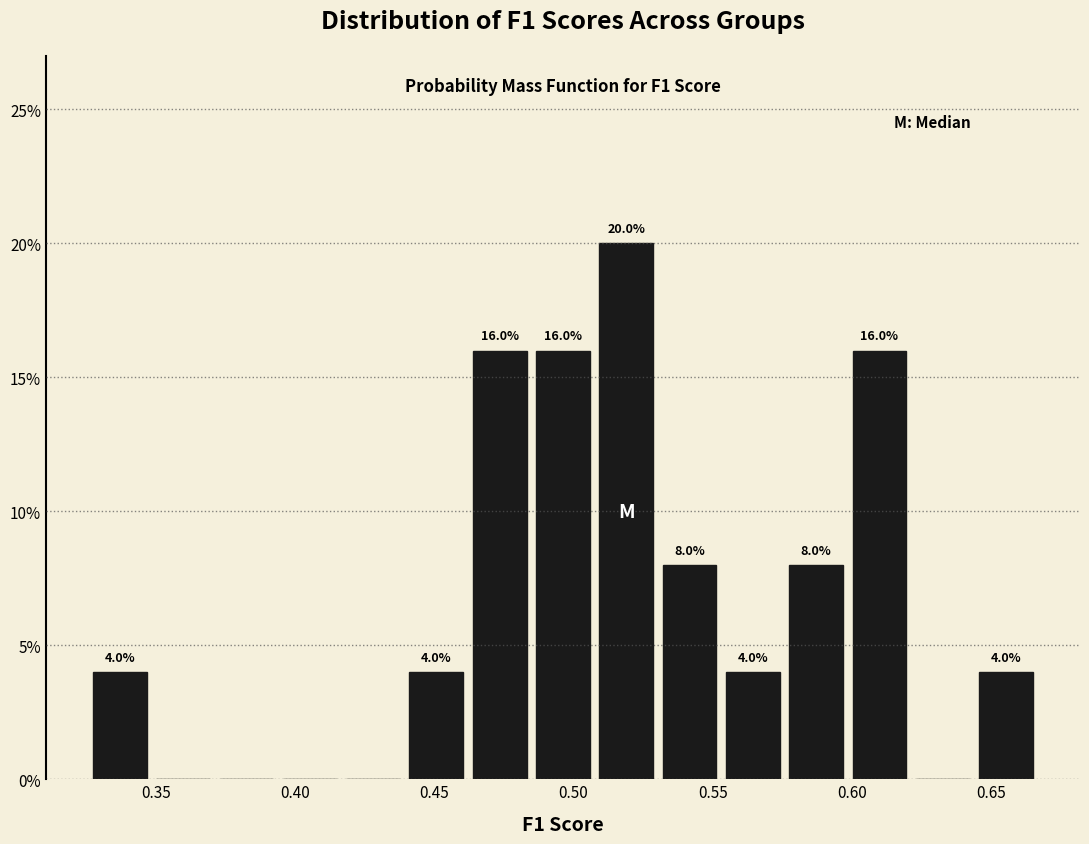

Which range on the x-axis has the tallest bar?

0.510 to 0.530